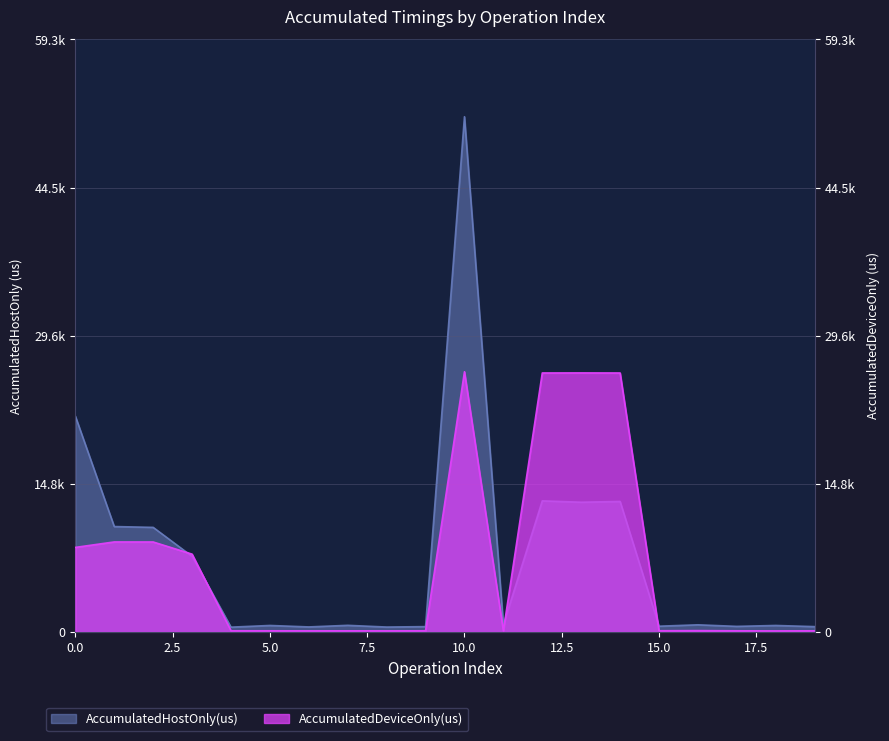

At 4, list the series in order from smallest to largest.

AccumulatedDeviceOnly(us), AccumulatedHostOnly(us)